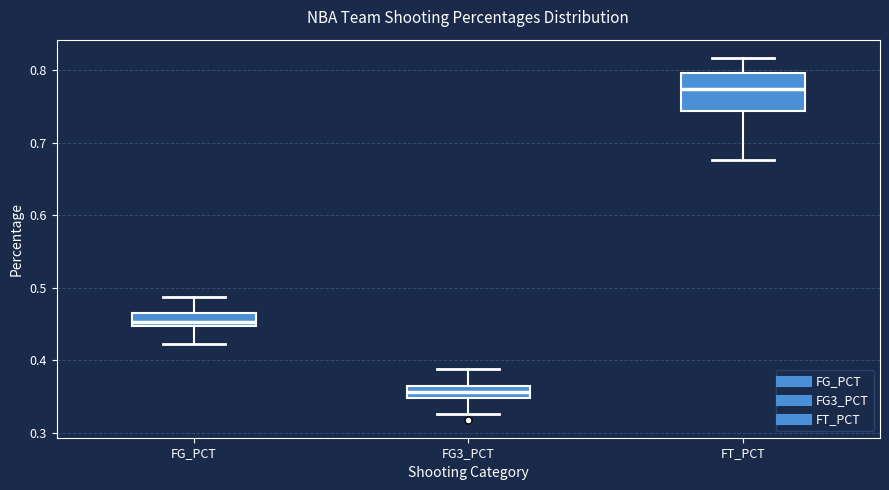

Reading left to right, read every box against the y-axis: the position of its median line, the range the box covers, and the ends of its whiskers. The values are not printed on the chart, so give them approximately, as read against the axis.

FG_PCT: median 0.45 (just above the box's lower edge), box 0.45 to 0.47, whiskers 0.42 to 0.49
FG3_PCT: median 0.36, box 0.35 to 0.37, whiskers 0.33 to 0.39
FT_PCT: median 0.77, box 0.74 to 0.80, whiskers 0.68 to 0.82